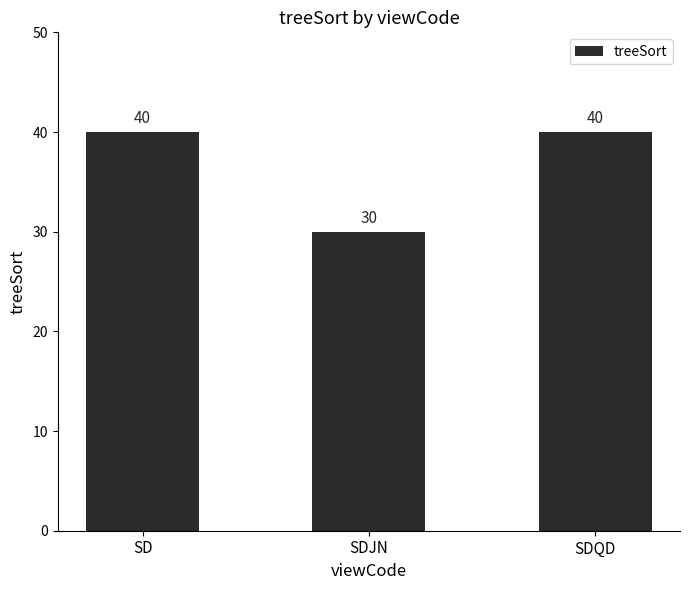

What is the change in value from SDJN to SDQD?

+10